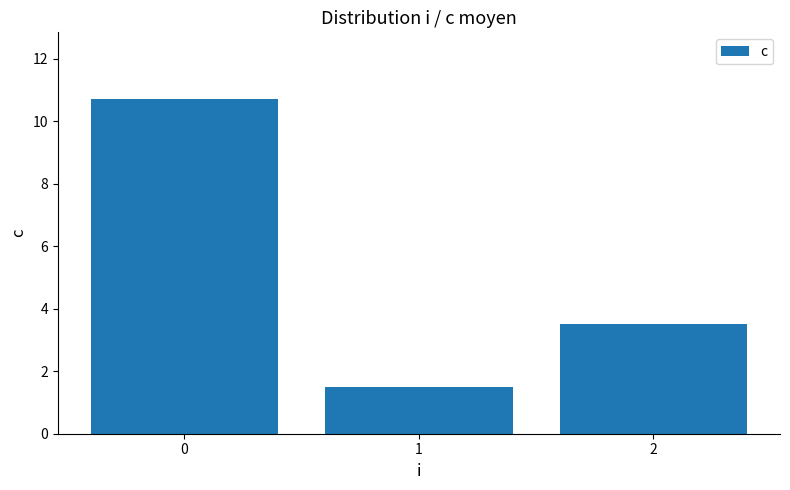

Reading left to right, list all the values displayed in this chart.

0=10.7	1=1.5	2=3.5